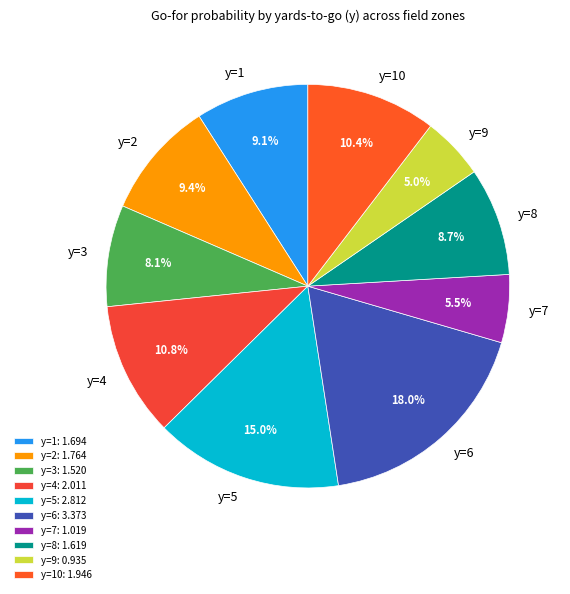

To the nearest percent, what percentage of the pie is y=4?

11%